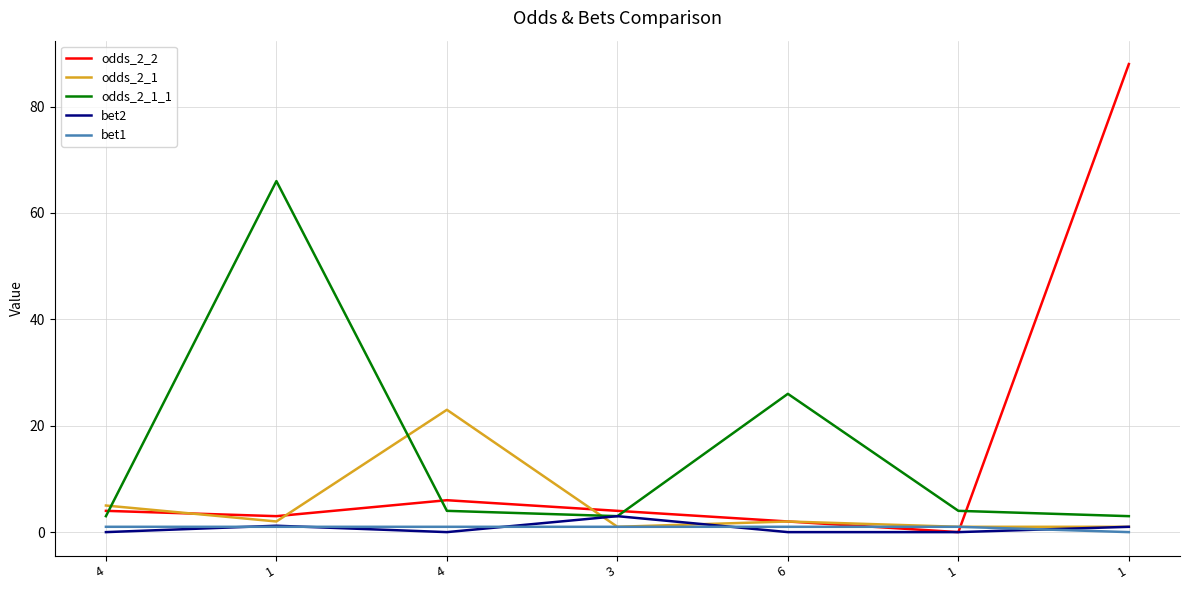

What are all the series names shown in the legend?

odds_2_2, odds_2_1, odds_2_1_1, bet2, bet1